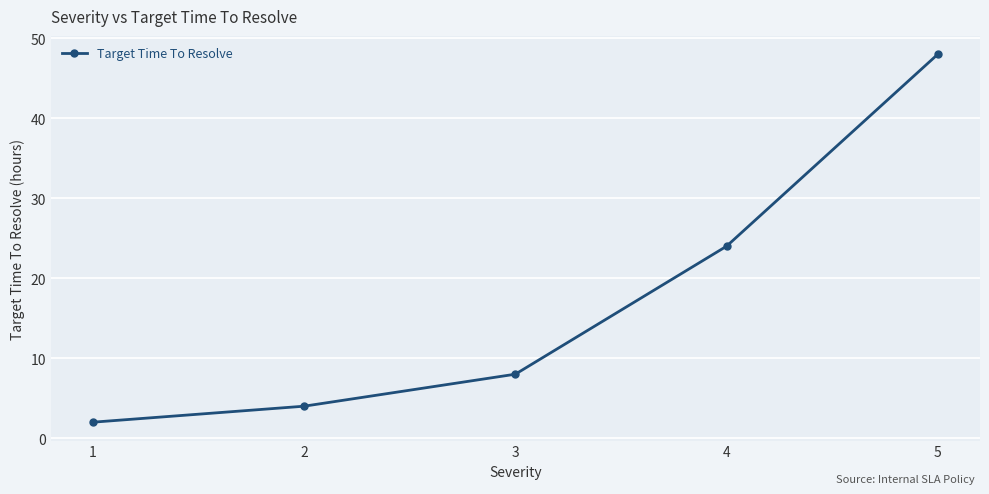

What is the sum of the values at 5 and 3?

56